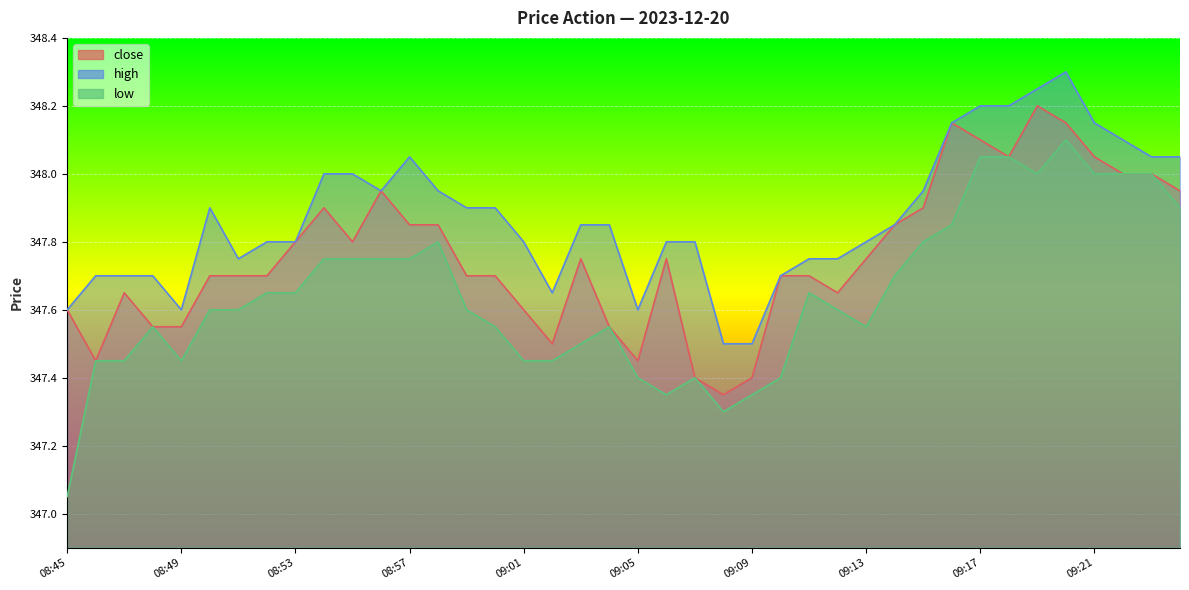

Where is the first local minimum for low?

08:49